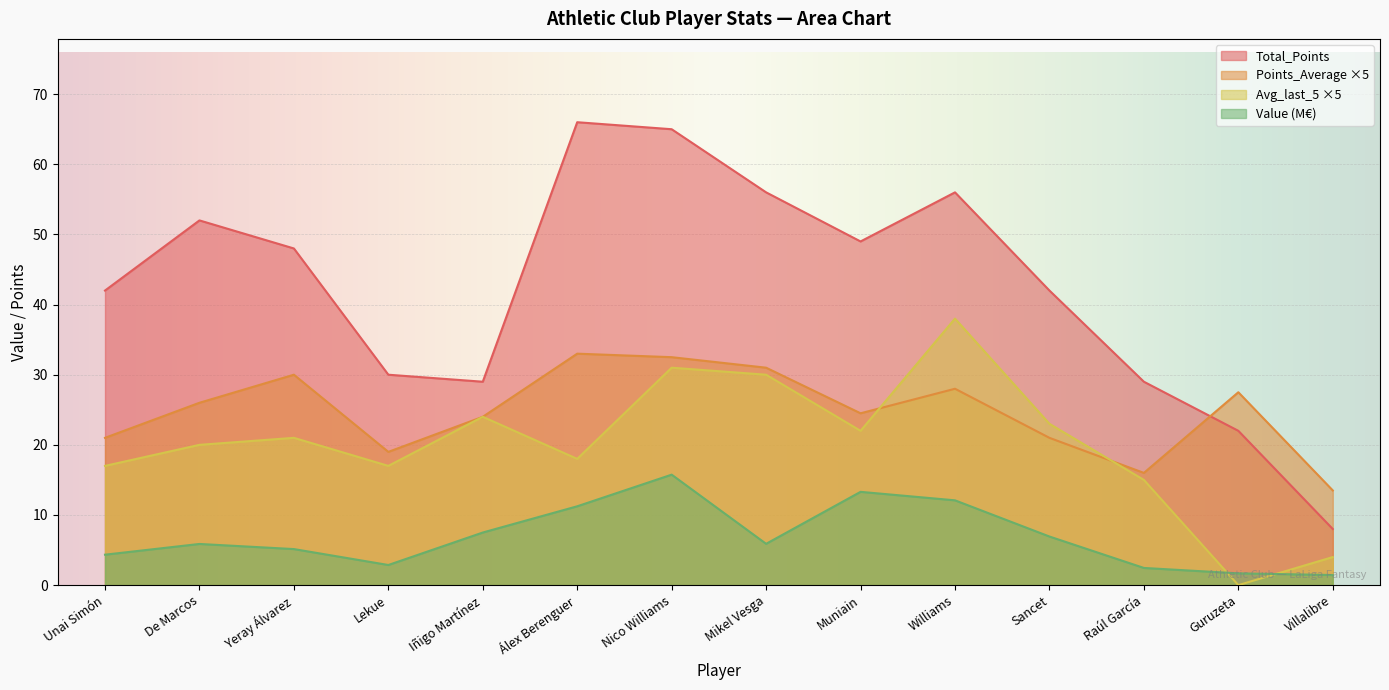

How many lines are shown in the chart?

4